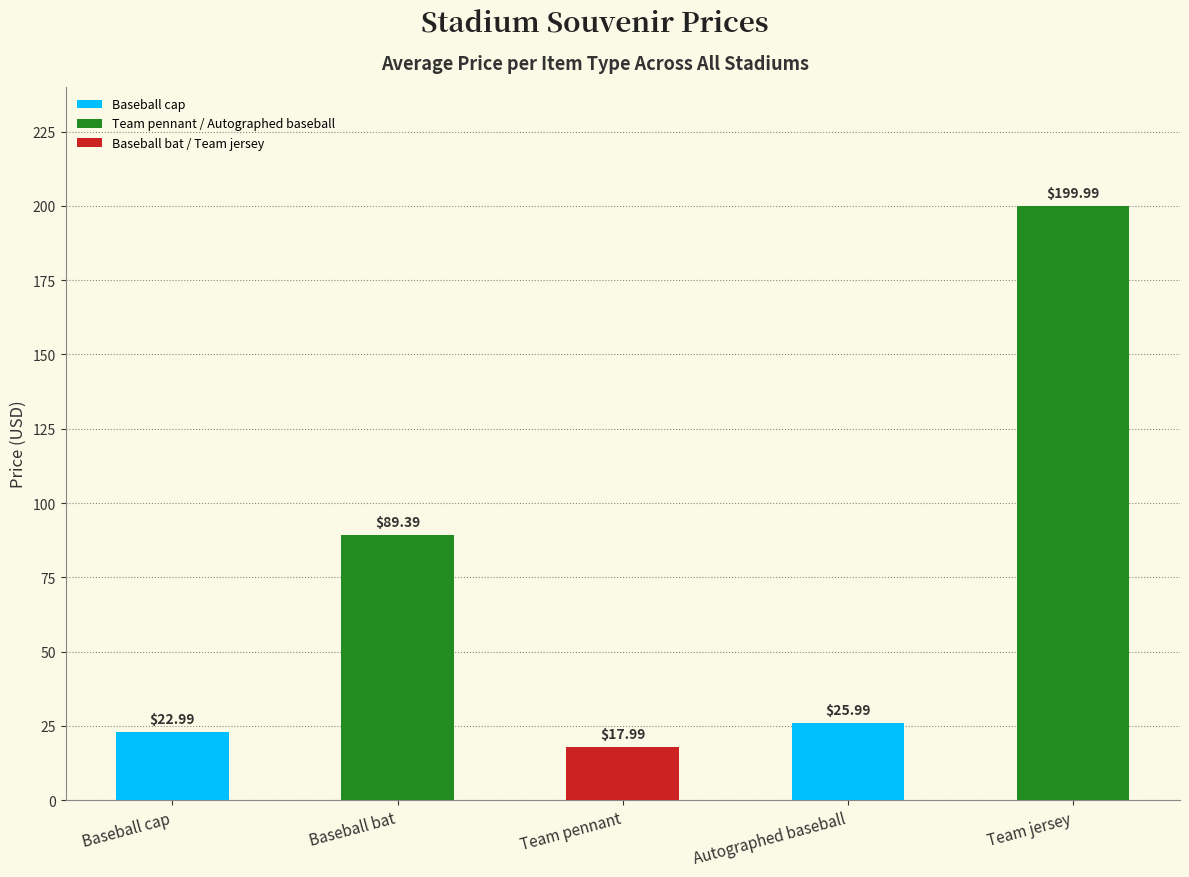

What is the label of the 5th bar from the left?

Team jersey